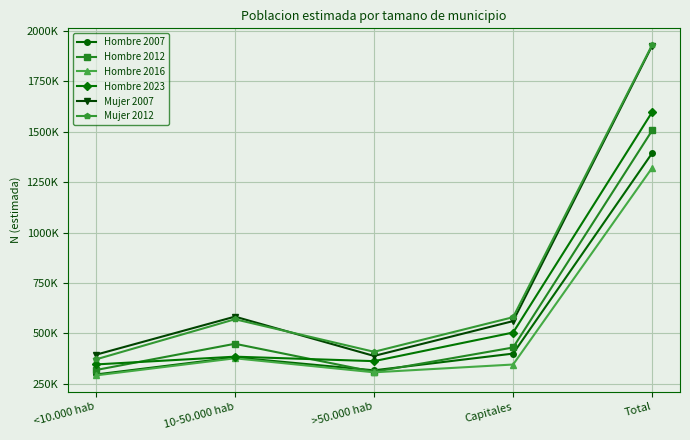

Where is the first local maximum for Mujer 2012?

10-50.000 hab